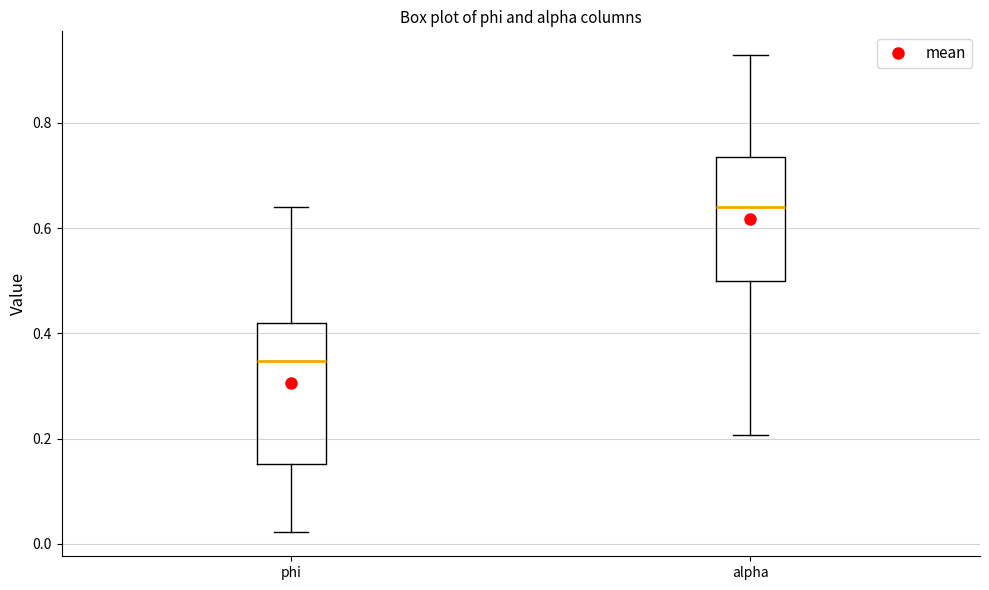

Which box's median line is the lowest?

phi